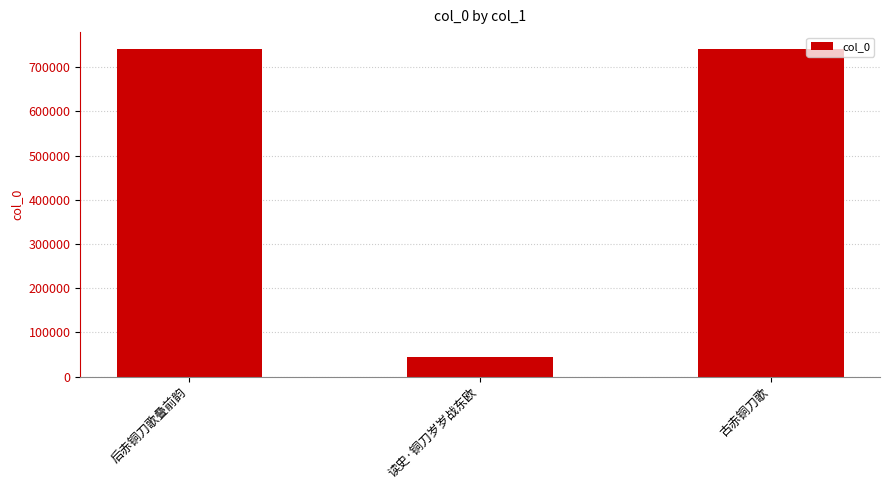

Which has a higher value, 读史·铜刀岁岁战东欧 or 后赤铜刀歌叠前韵?

后赤铜刀歌叠前韵